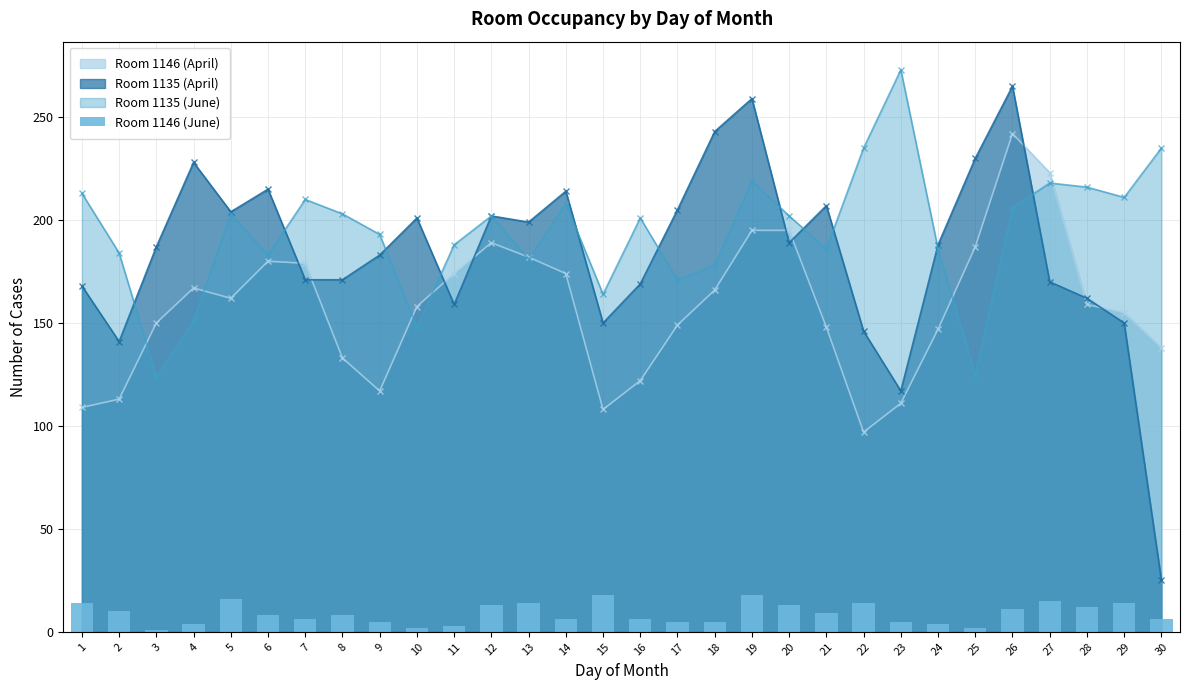

The value of Room 1135 (June) at 17 is 171. True or false?

True